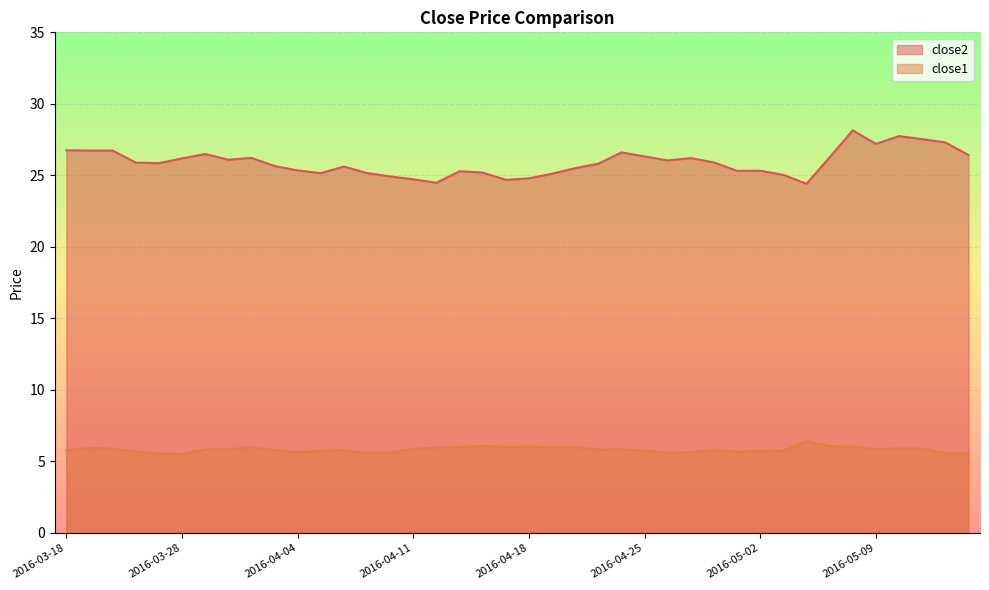

Which category has the highest value across all series?

2016-05-06